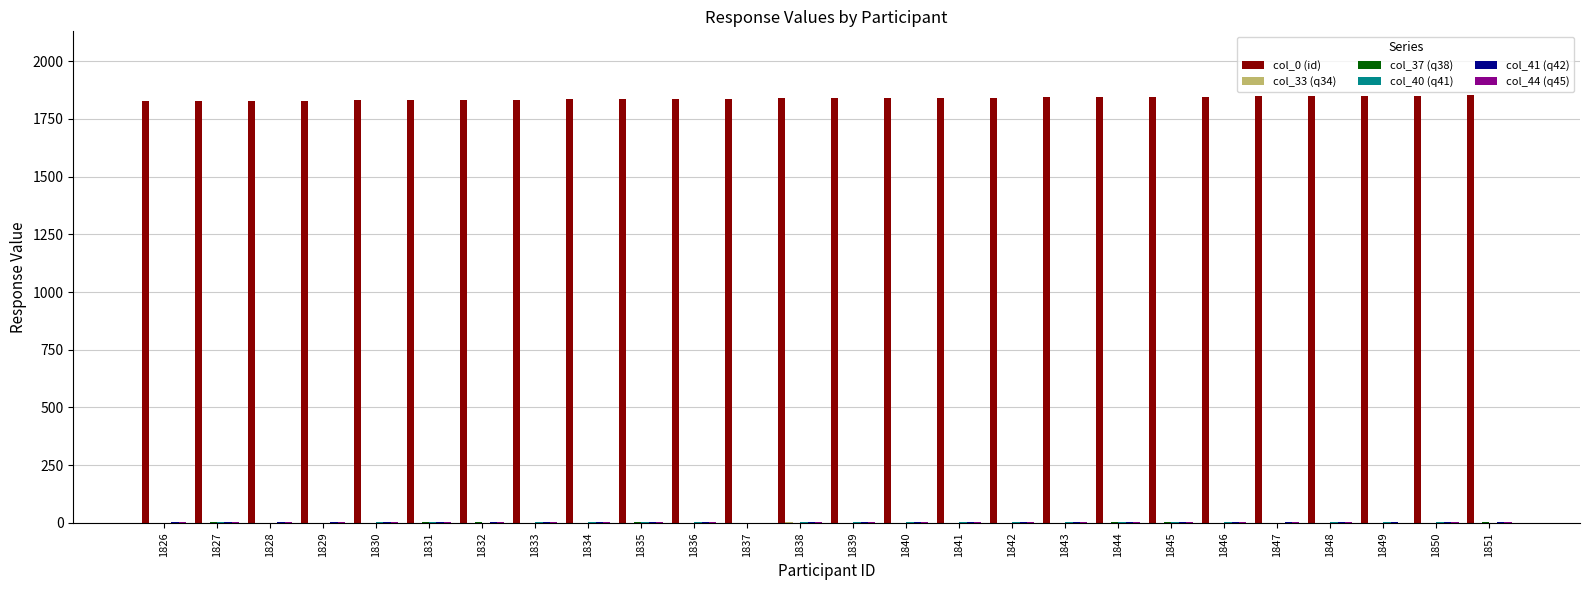

True or false: col_0 (id) has a value of 2659 at 1839.

False